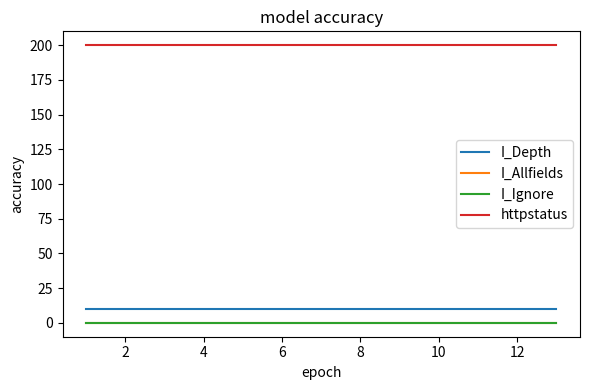

Does the chart have visible grid lines?

No